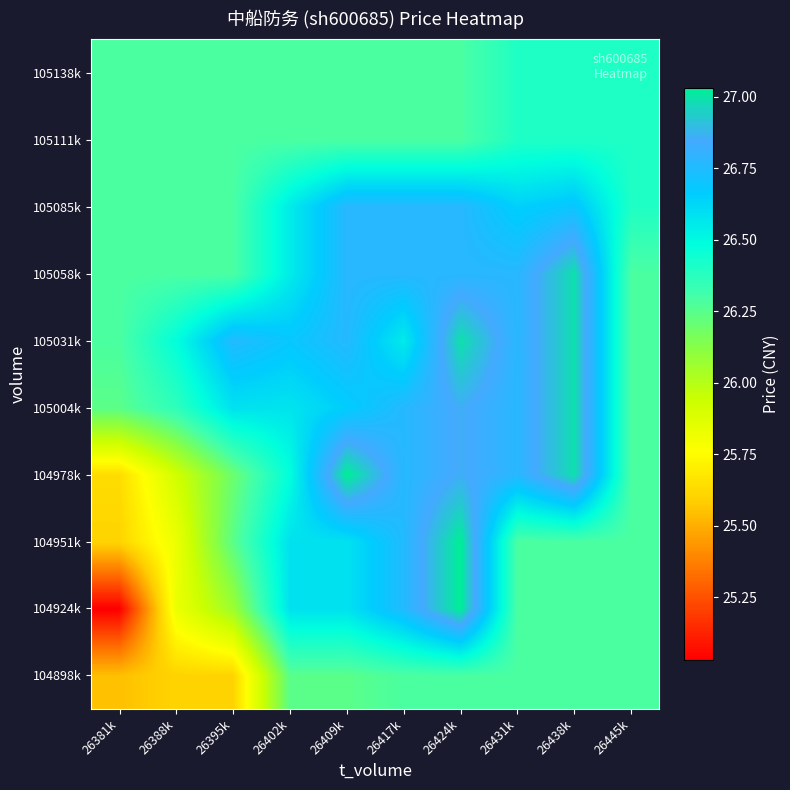

How many categories are shown in the chart?

10